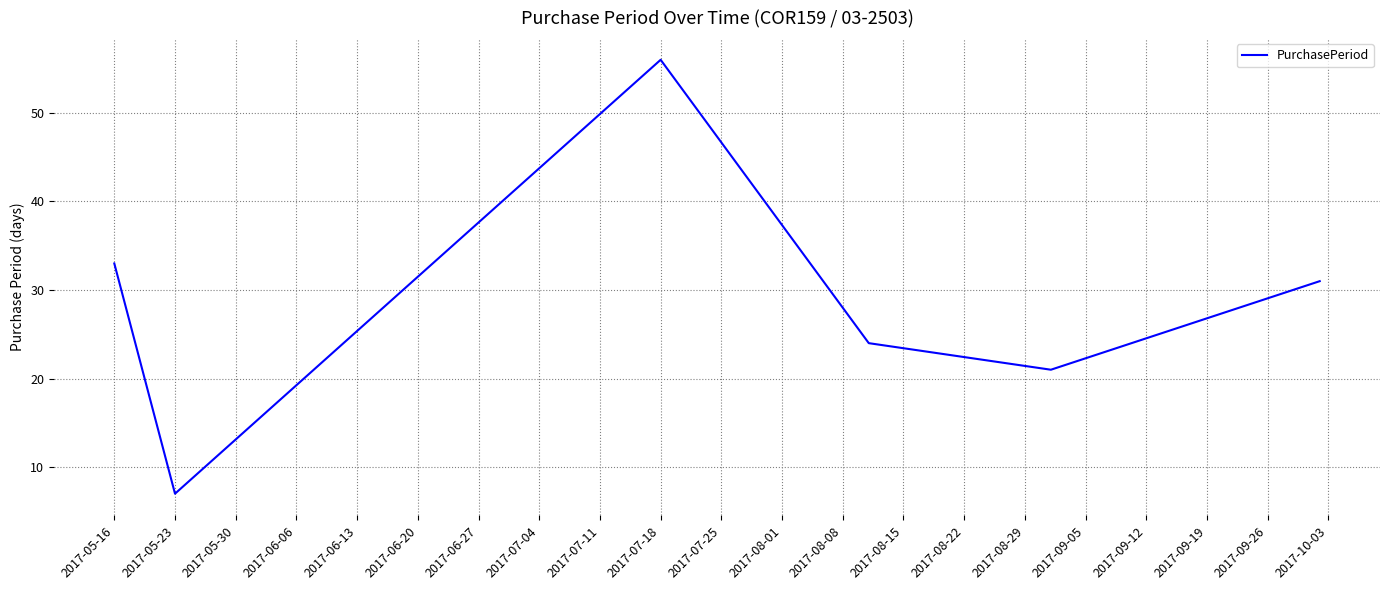

Count the number of categories in the chart.

6